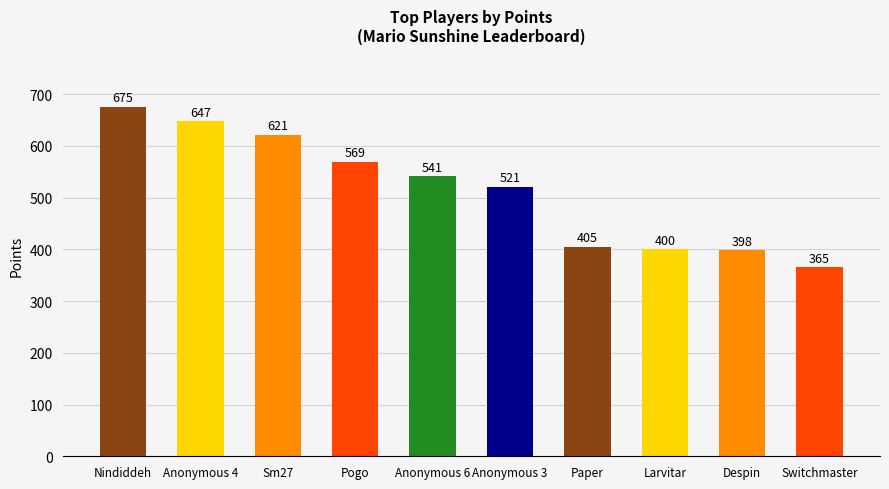

List the labels in order of value, largest first.

Nindiddeh, Anonymous 4, Sm27, Pogo, Anonymous 6, Anonymous 3, Paper, Larvitar, Despin, Switchmaster